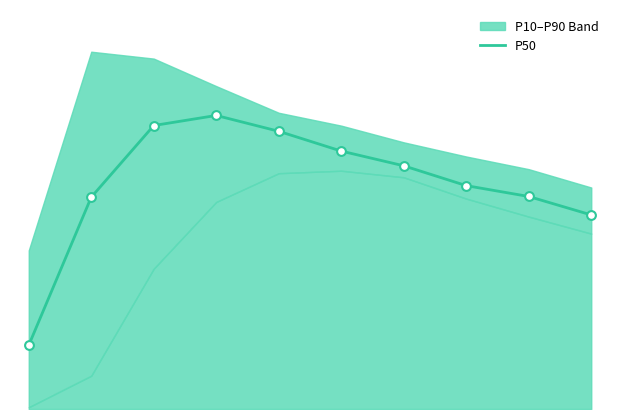

Between −2 and 9, which is larger?

9